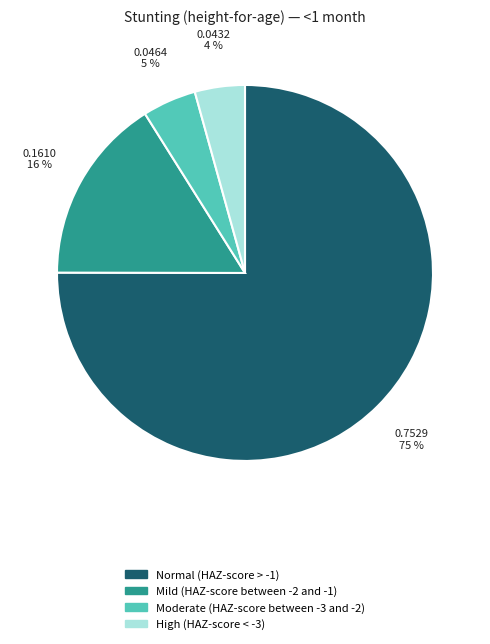

To the nearest percent, what portion does Normal (HAZ-score > -1) represent?

75%